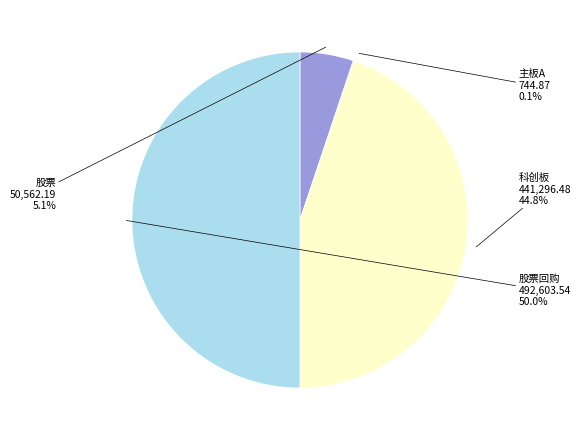

Is there a majority slice in this chart?

No